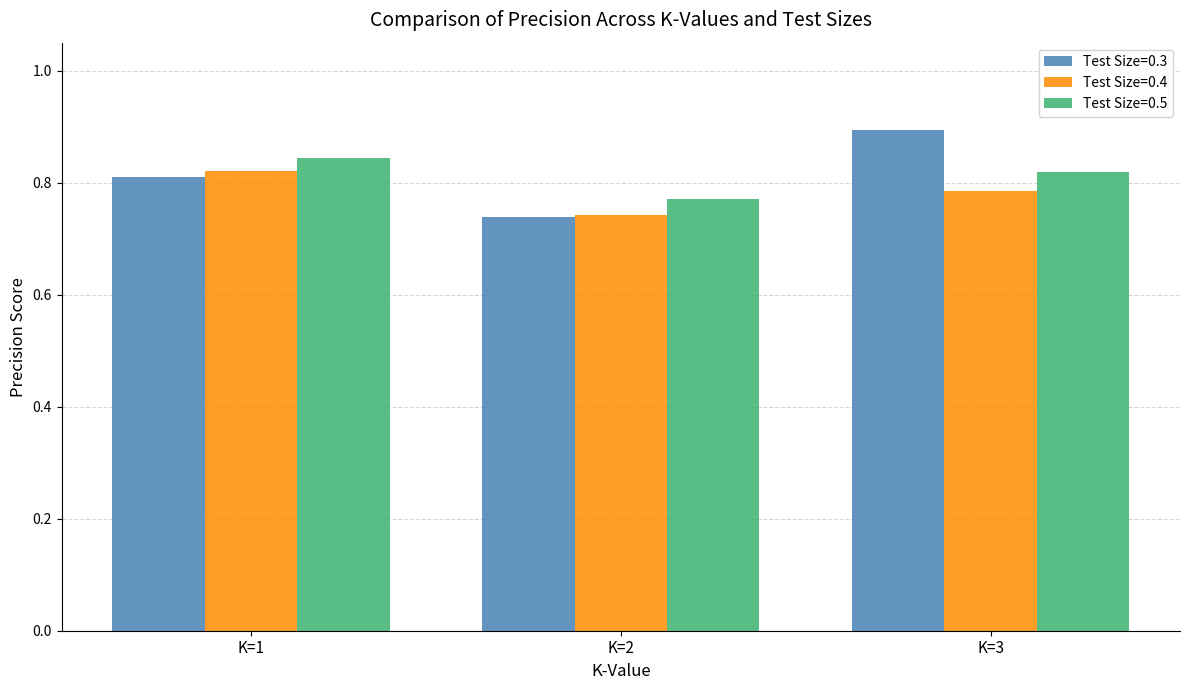

At which category does the chart reach its peak across all series?

K=3